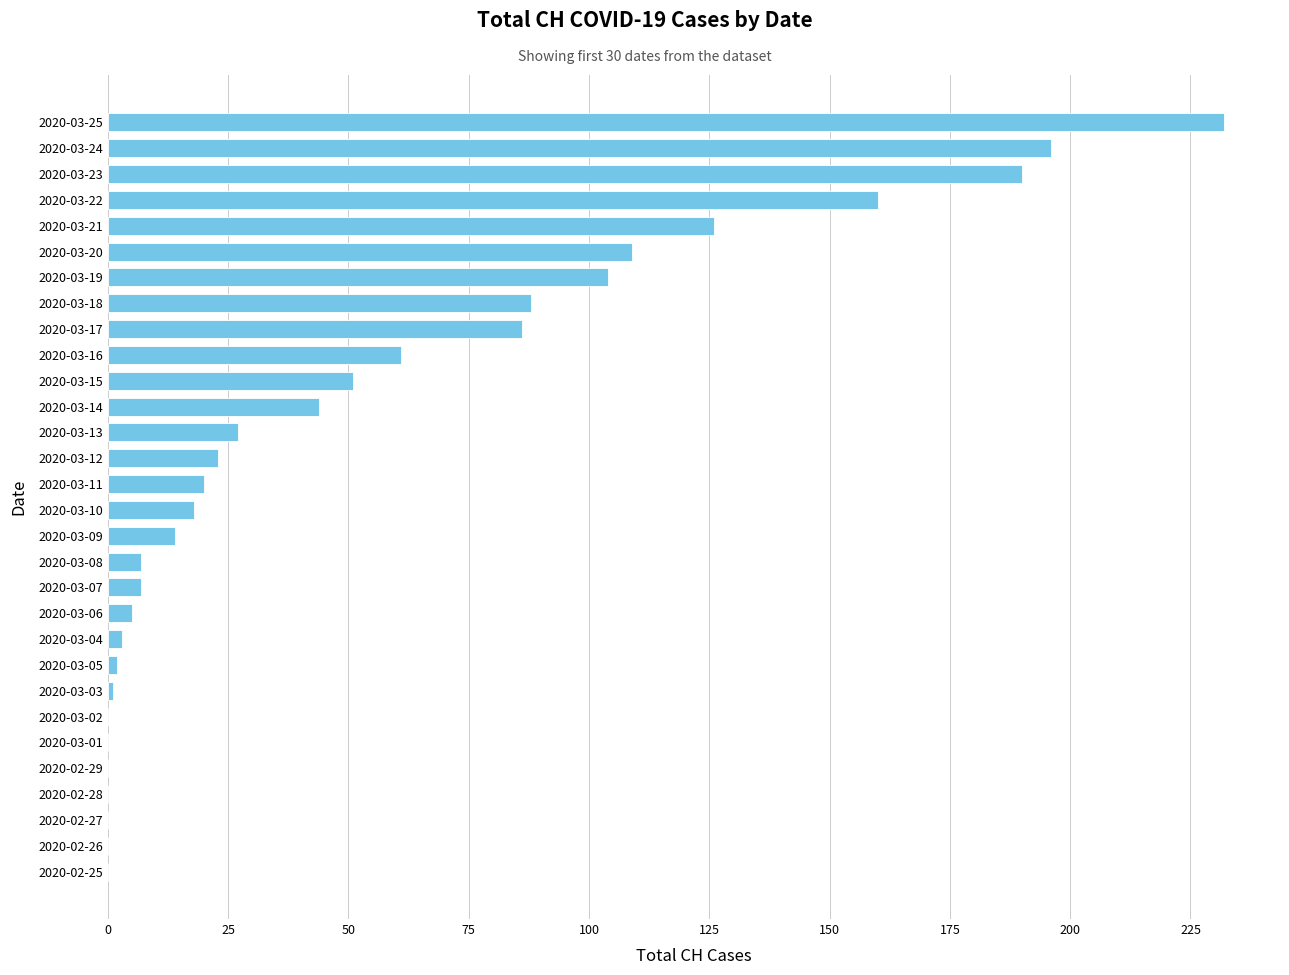

Is it true that the value at 2020-03-20 is 109?

True